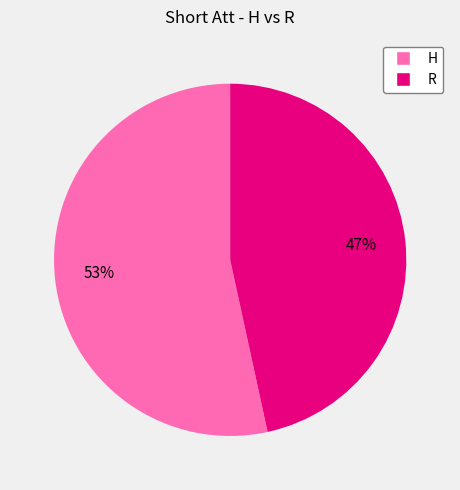

How many segments does this pie chart have?

2